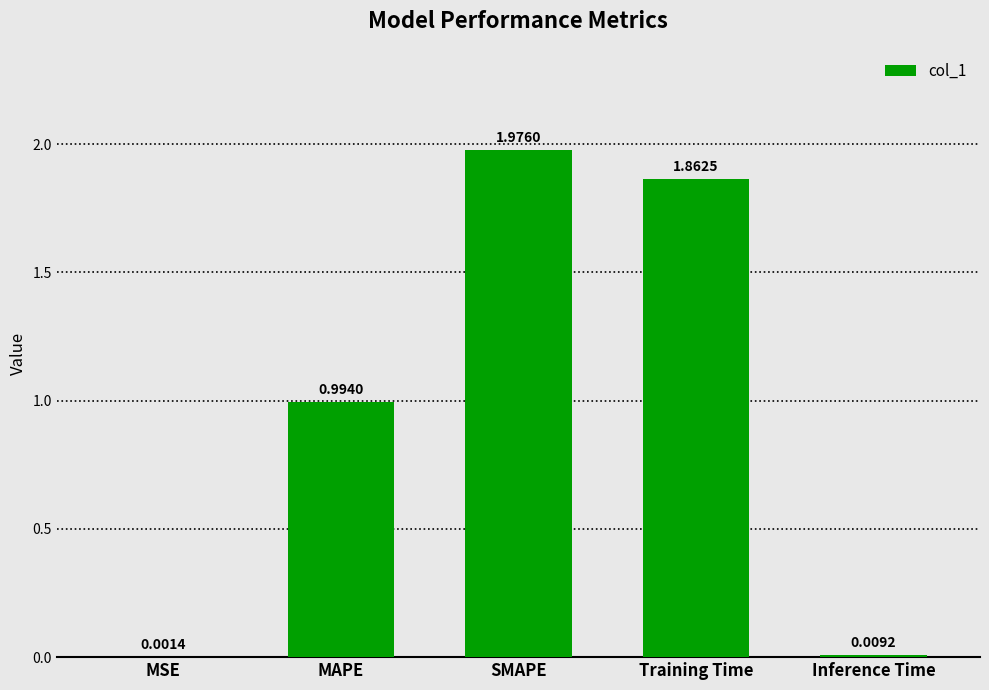

Where is the data nearest to the value 0?

MSE